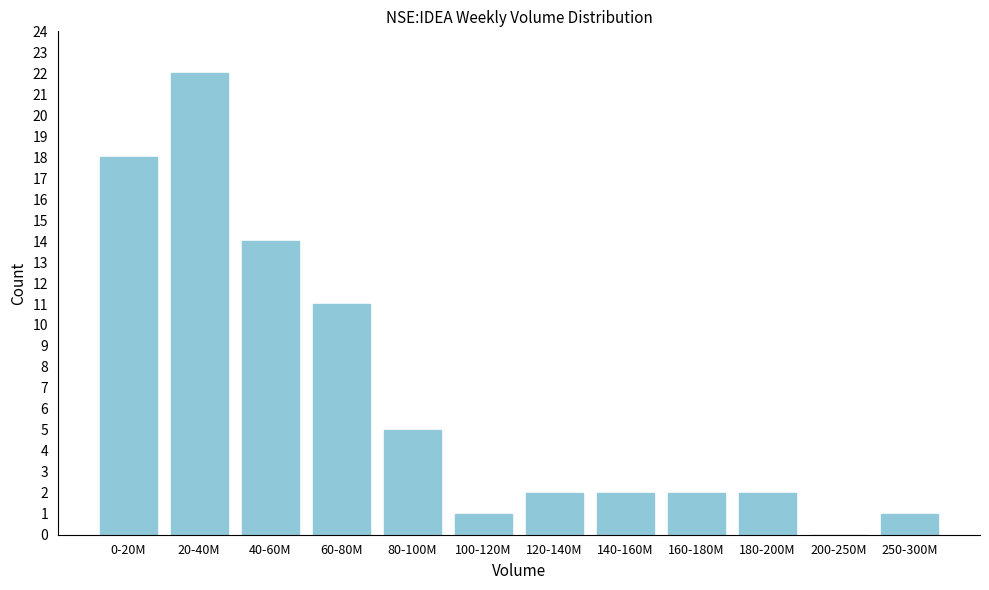

Reading right to left, transcribe all the data shown in this chart.

250-300M=1	200-250M=0	180-200M=2	160-180M=2	140-160M=2	120-140M=2	100-120M=1	80-100M=5	60-80M=11	40-60M=14	20-40M=22	0-20M=18